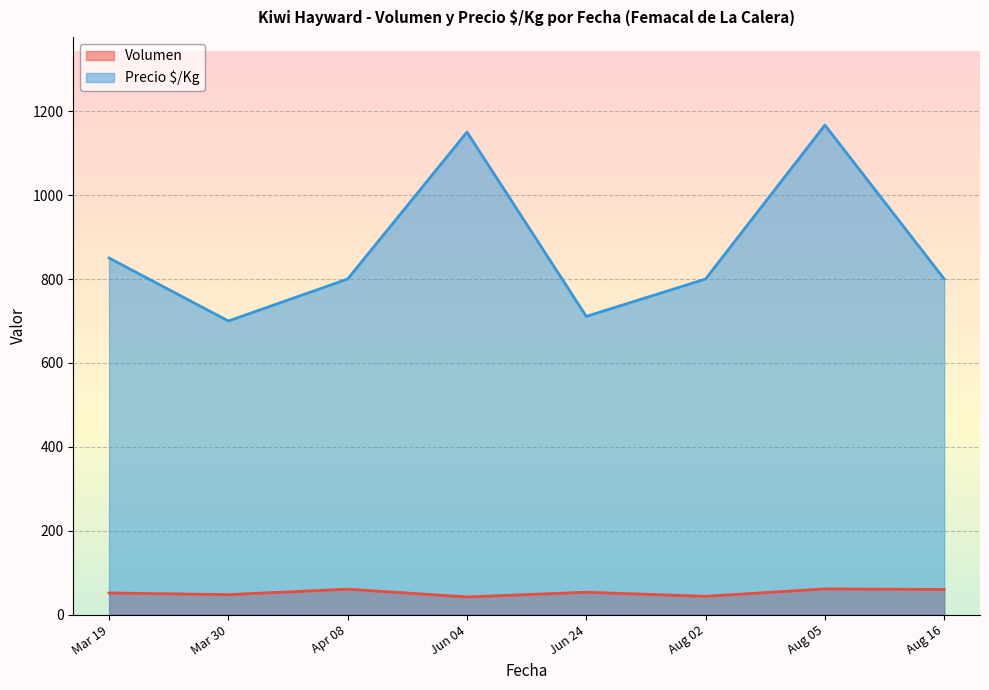

What are all the series names shown in the legend?

Volumen, Precio $/Kg